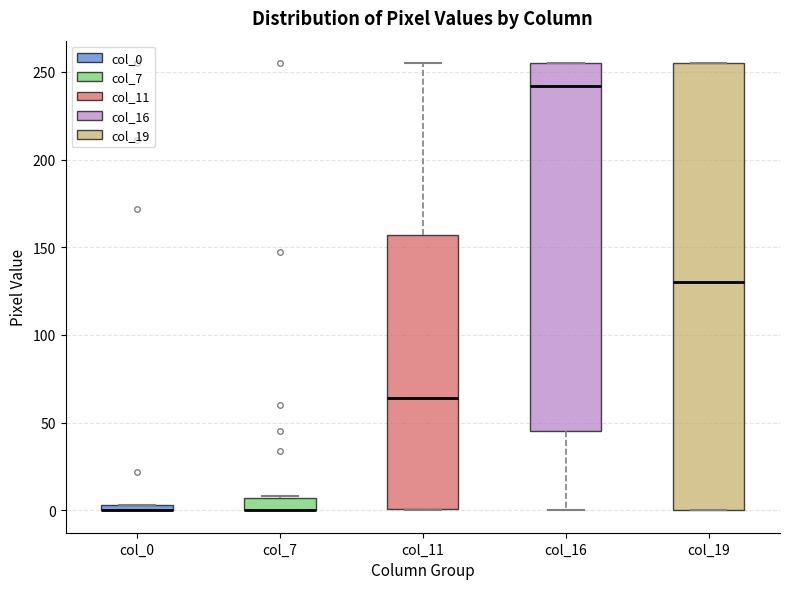

Comparing the boxes themselves (not the whiskers), which one is the tallest?

col_19